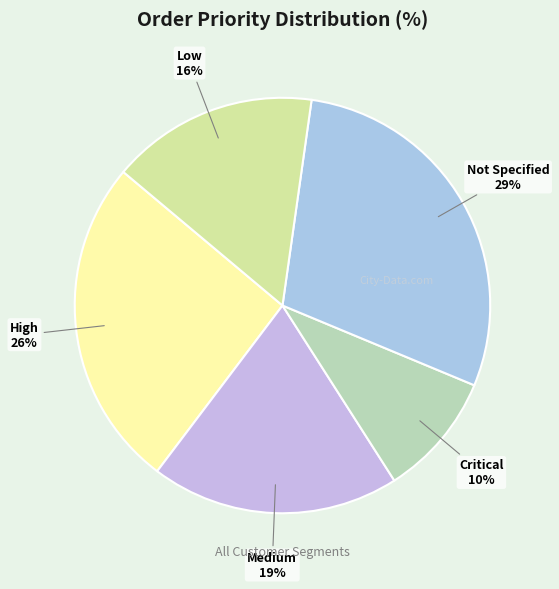

True or false: Not Specified accounts for 29% of the total.

True